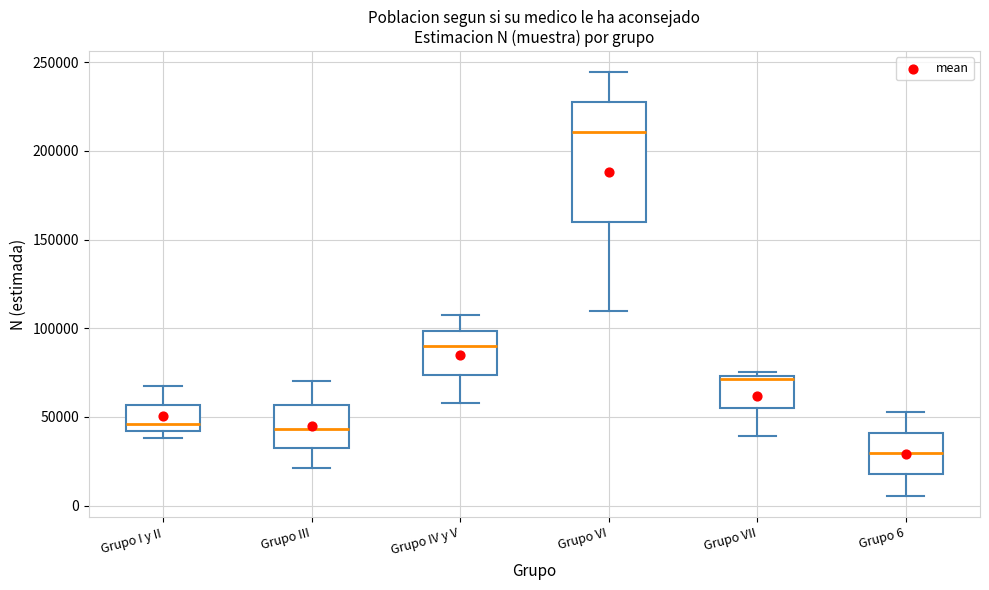

Where does the lower whisker of the box for Grupo 6 end on the y-axis? The values are not printed on the chart, so give them approximately, as read against the axis.

5000